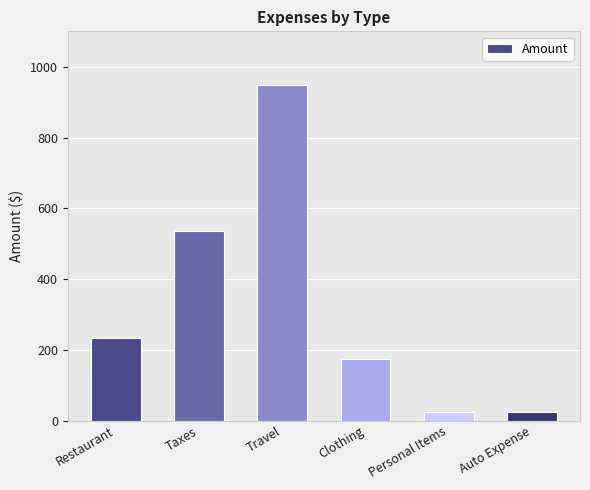

Between Auto Expense and Clothing, which is larger?

Clothing